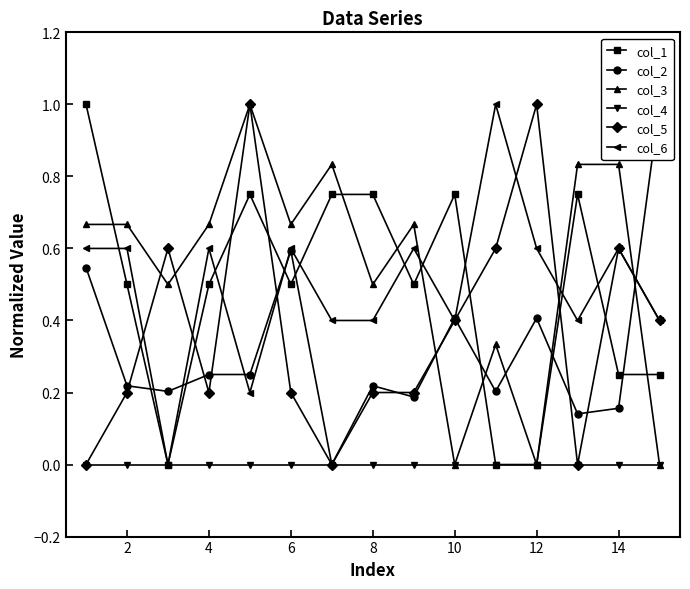

How many distinct data groups are displayed?

6